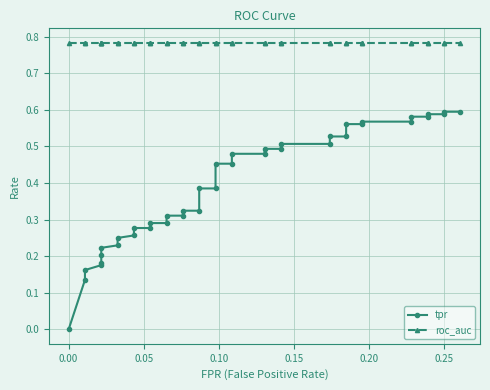

At which category is the sum across all series the highest?

0.25